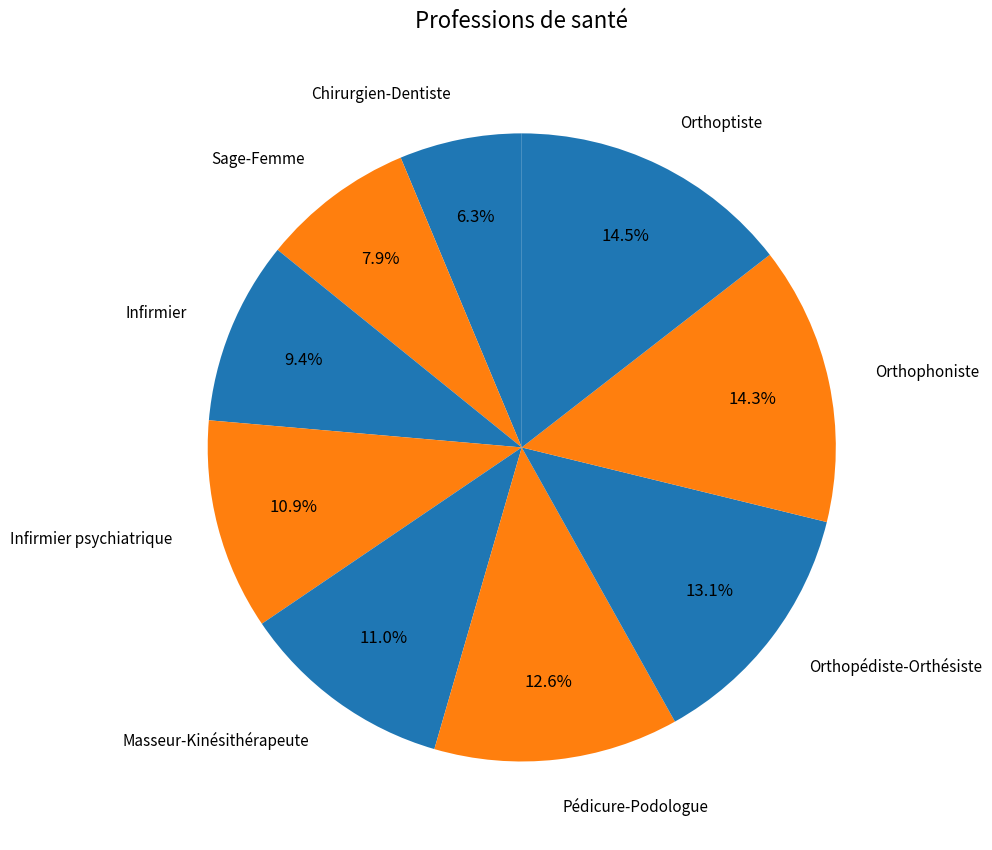

Do Infirmier psychiatrique and Orthophoniste together represent more than half of the pie?

No